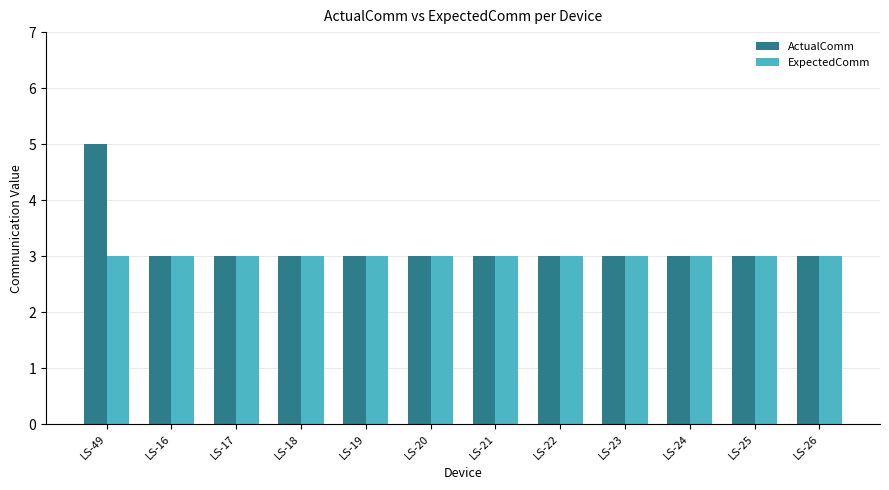

Is it true that ActualComm equals 2 at LS-23?

False